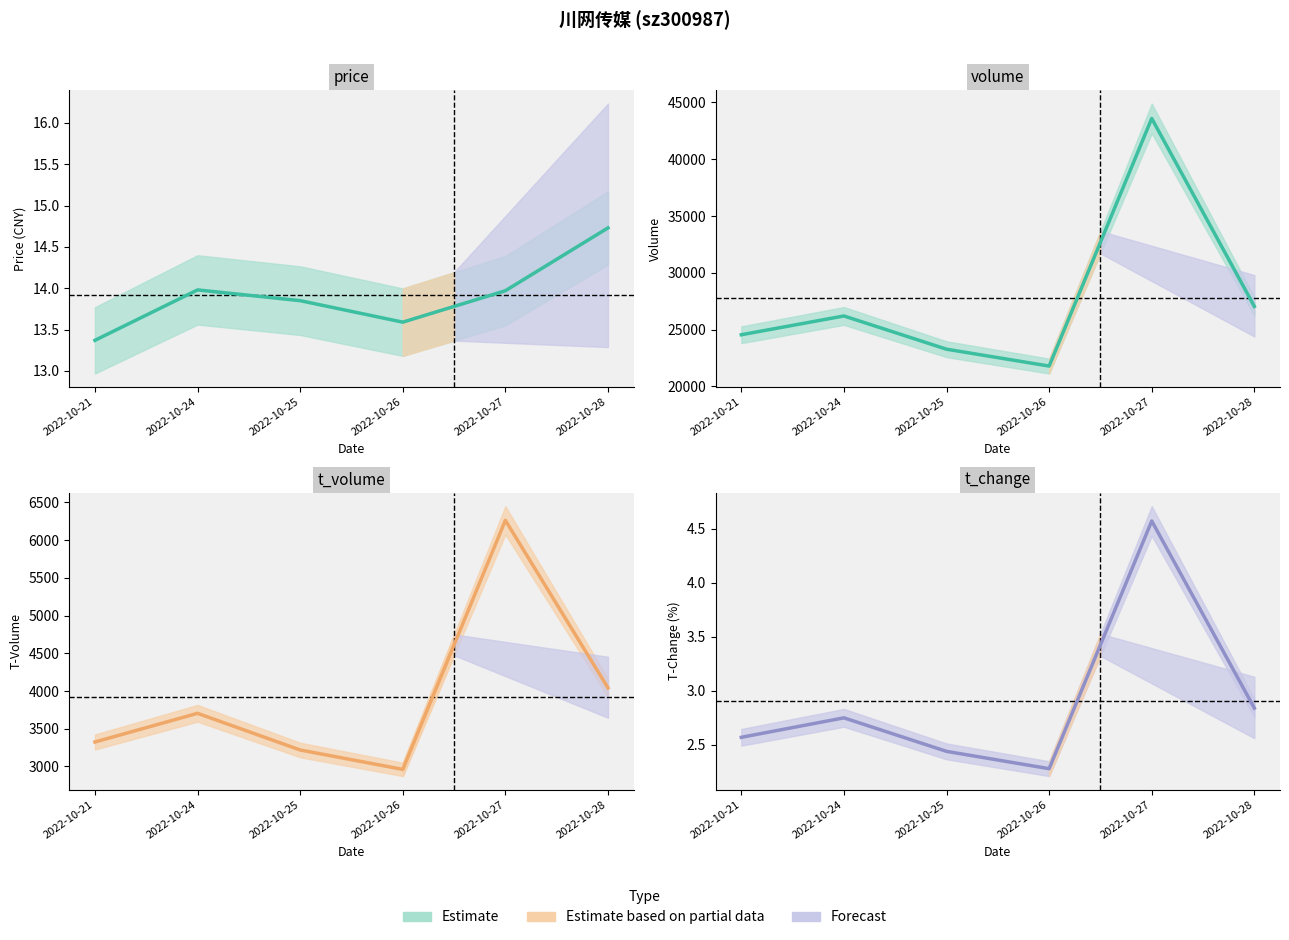

Is it true that t_change equals 1.6 at 2022-10-21?

False